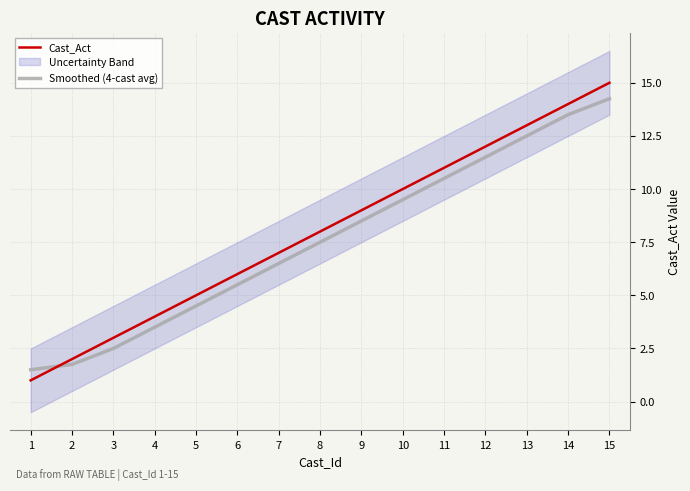

The value of Smoothed (4-cast avg) at 5 is 4.5. True or false?

True